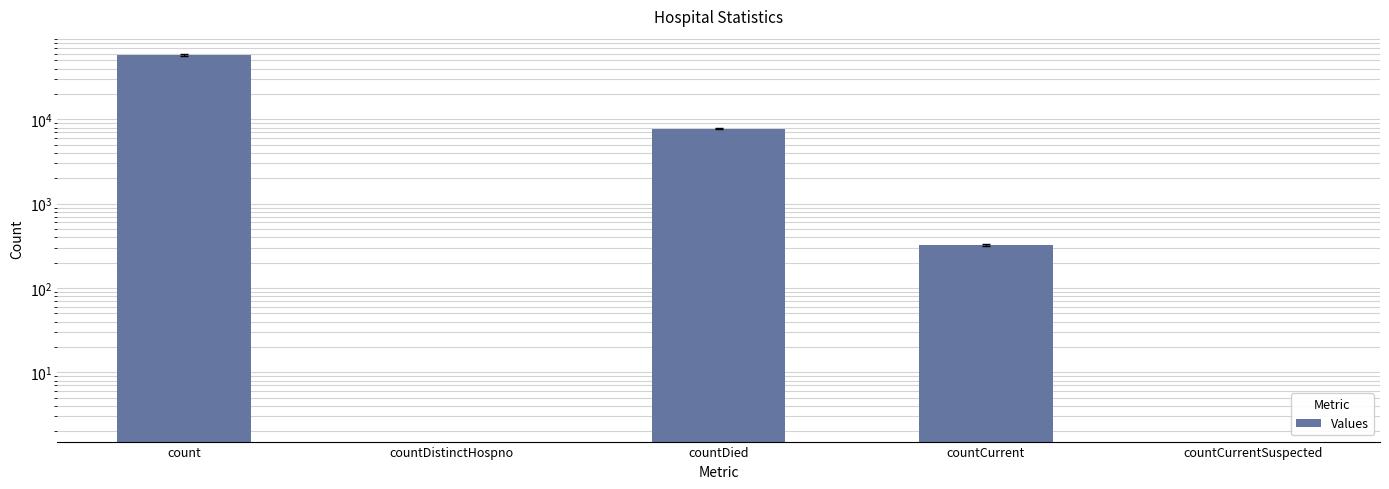

What is the sum of the values at count and countDied?

65636